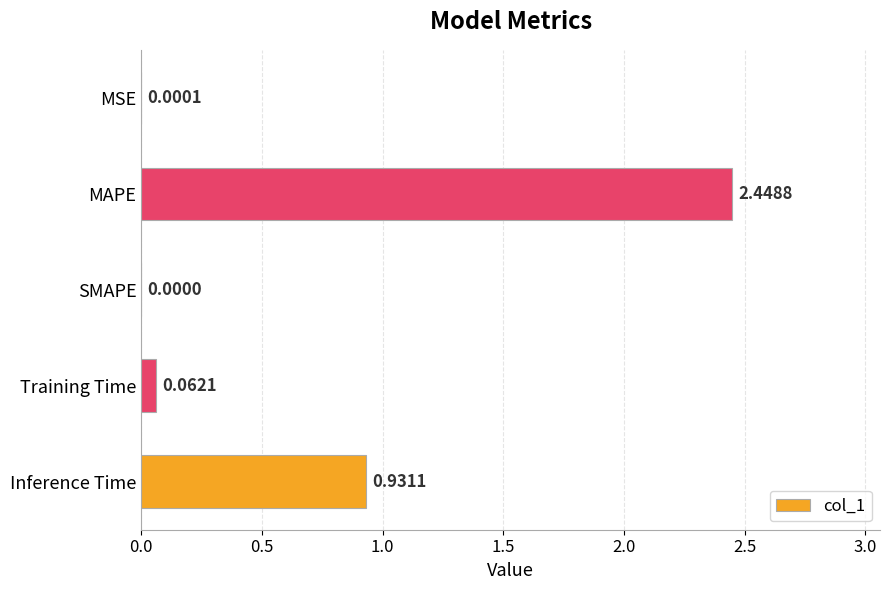

What is the sum of all values?

3.4